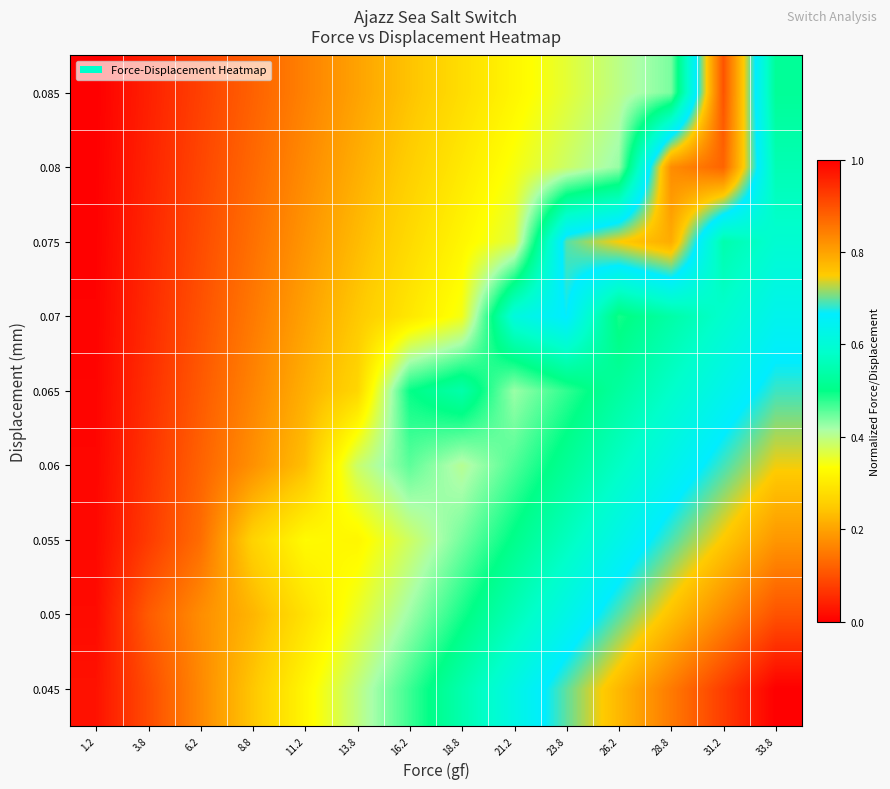

Count the number of categories in the chart.

14